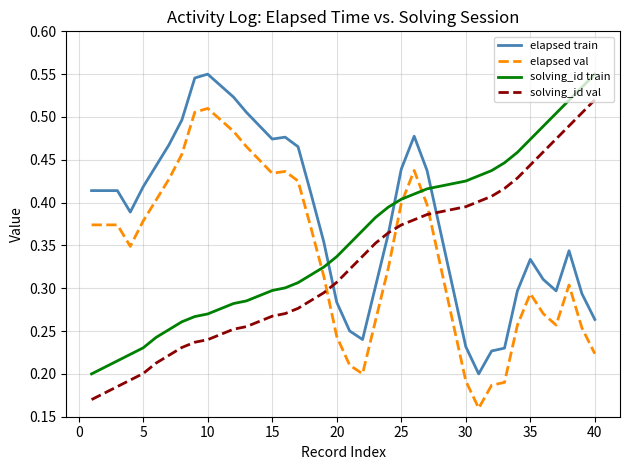

How many times do elapsed val and solving_id train cross each other?

3